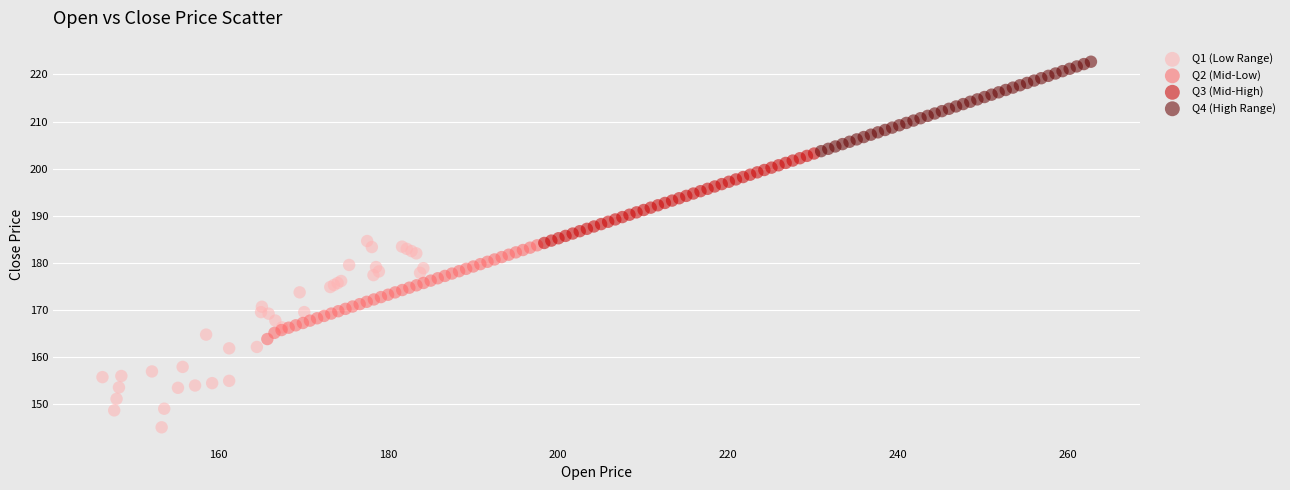

Which series contains the lowest Y value?

Q1 (Low Range)